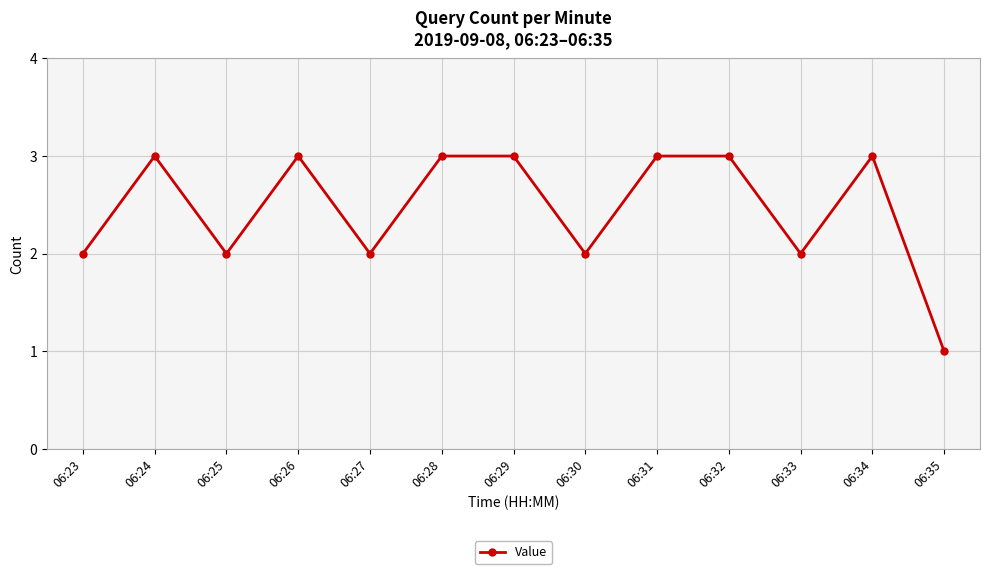

How many distinct data groups are displayed?

1